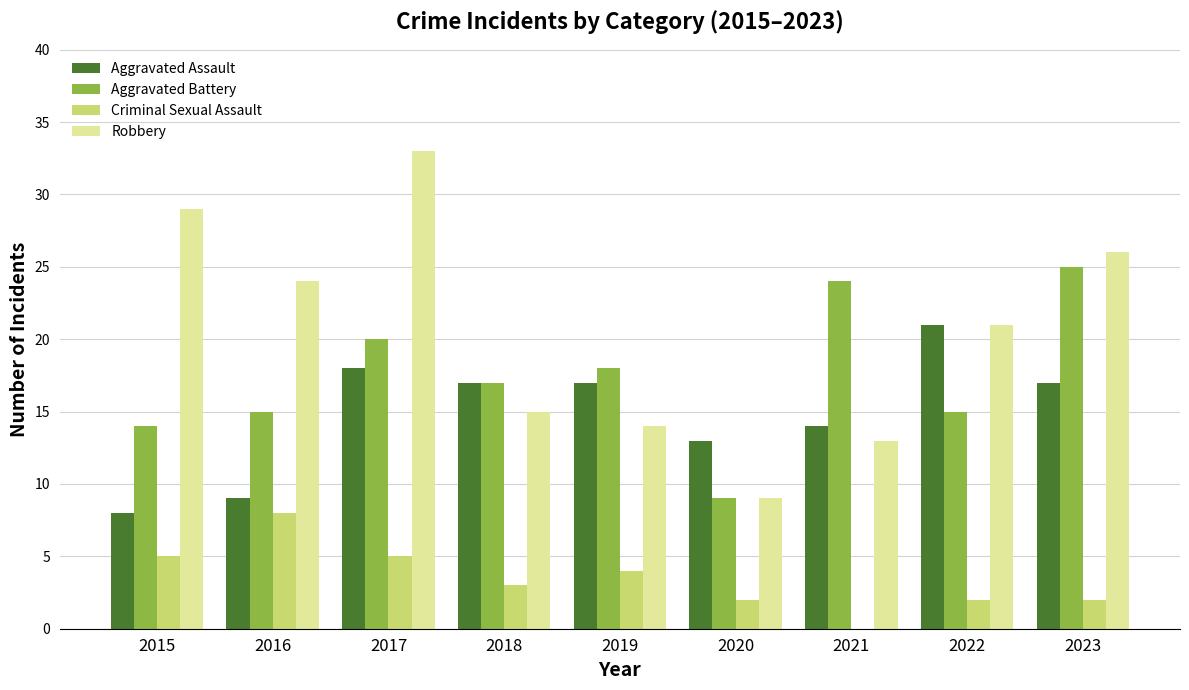

Count the number of data series in this chart.

4